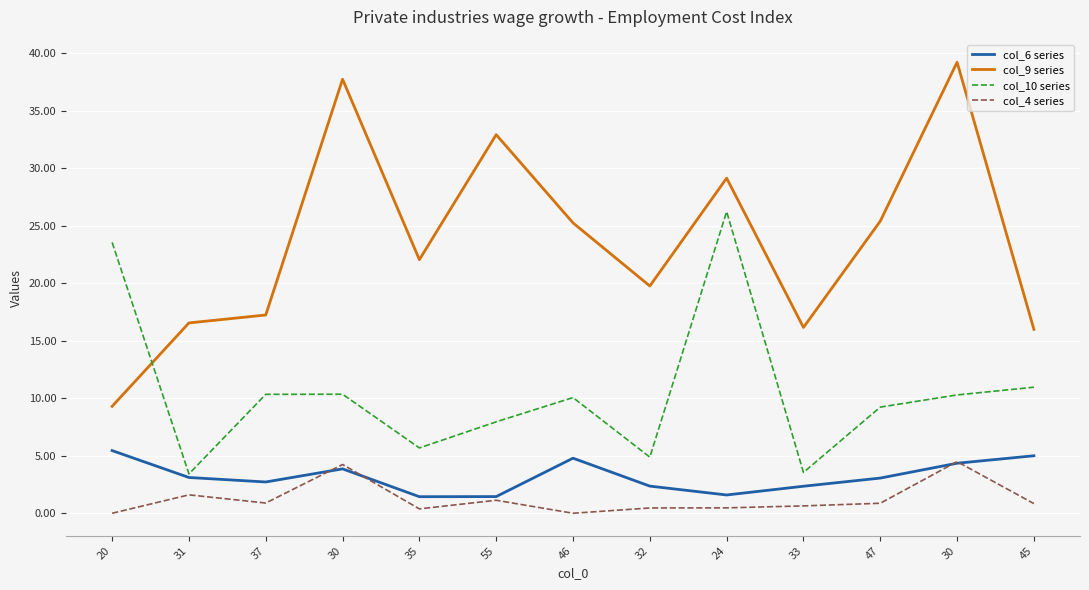

At 32, list the series in order from largest to smallest.

col_9 series, col_10 series, col_6 series, col_4 series